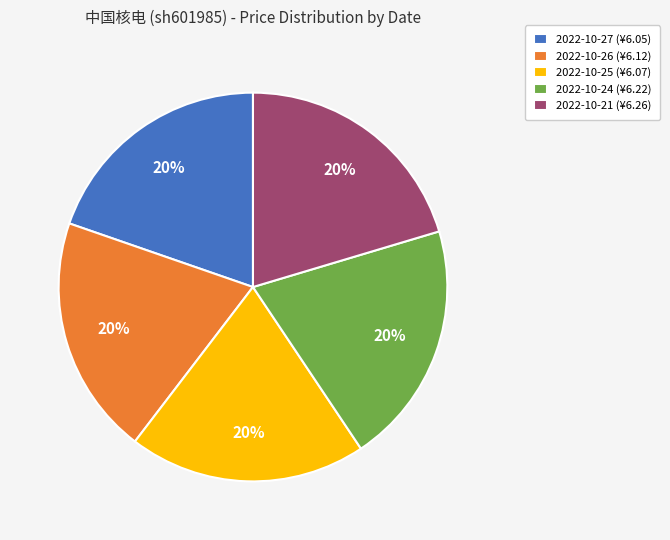

What is the ratio of the value at 2022-10-27 (¥6.05) to the value at 2022-10-24 (¥6.22)?

1.0